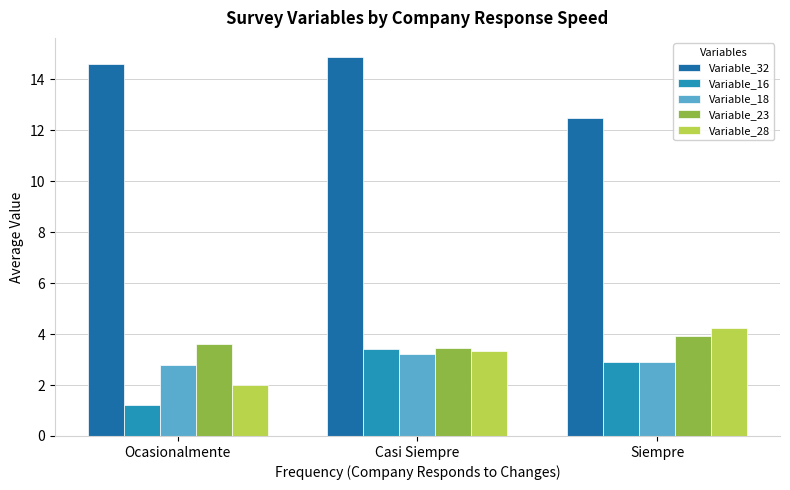

True or false: Variable_28 has a value of 4.2 at Siempre.

True